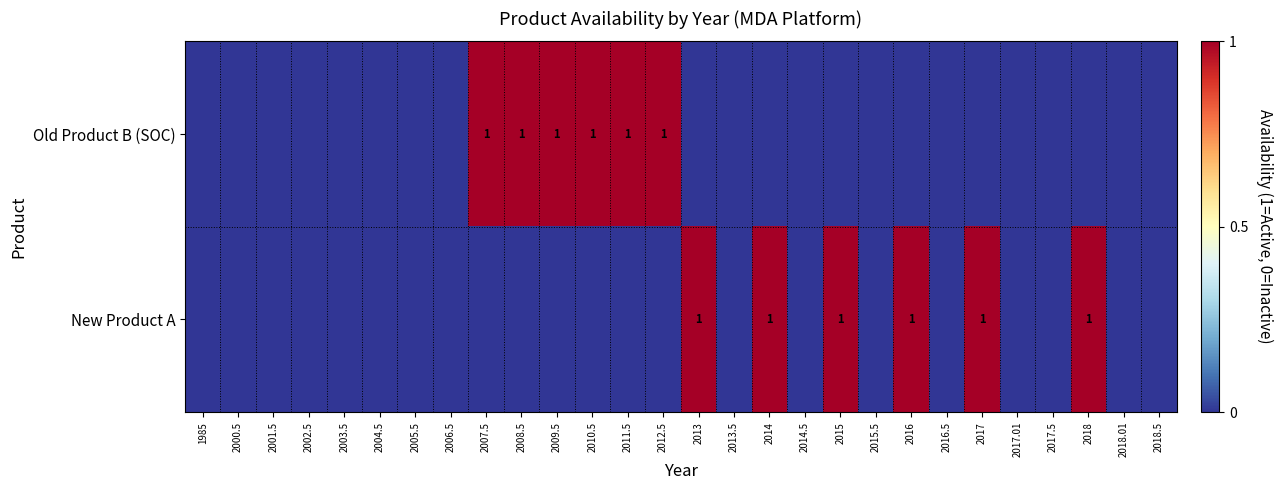

Which series has the largest total across all categories?

Old Product B (SOC)